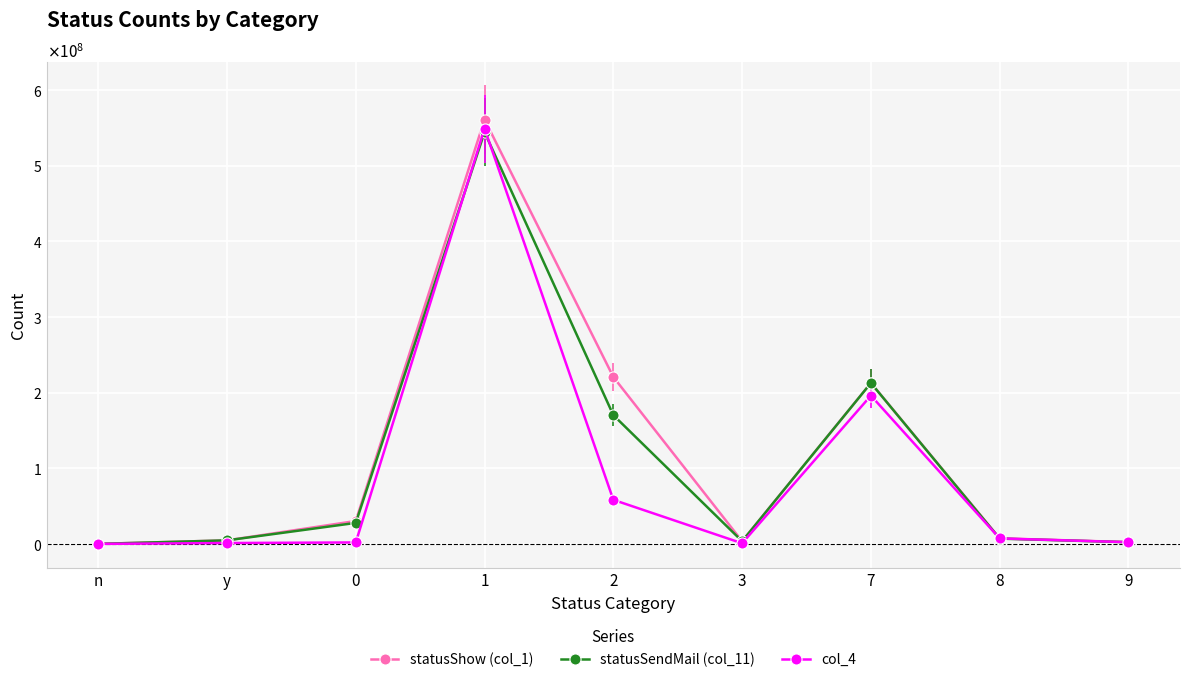

Reading left to right, extract all data points from this chart.

statusShow (col_1): 68519	4748209	30343917	561145214	220756692	3591267	212824558	7406378	2418807
statusSendMail (col_11): 67918	4739468	27811259	544463726	170288418	3591267	212824558	7035970	2265852
col_4: 42021	1195595	1982143	549179313	58325841	843334	196155741	7286267	2294038